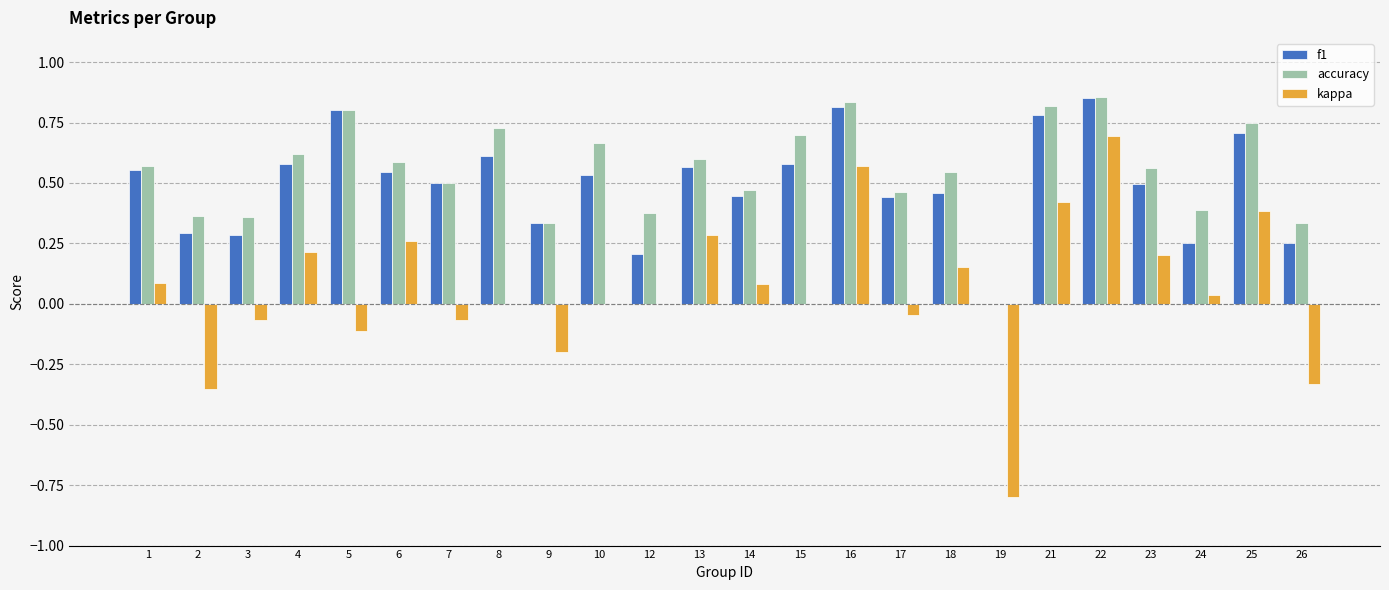

Is the value of accuracy at 22 greater than the value of kappa at 6?

Yes